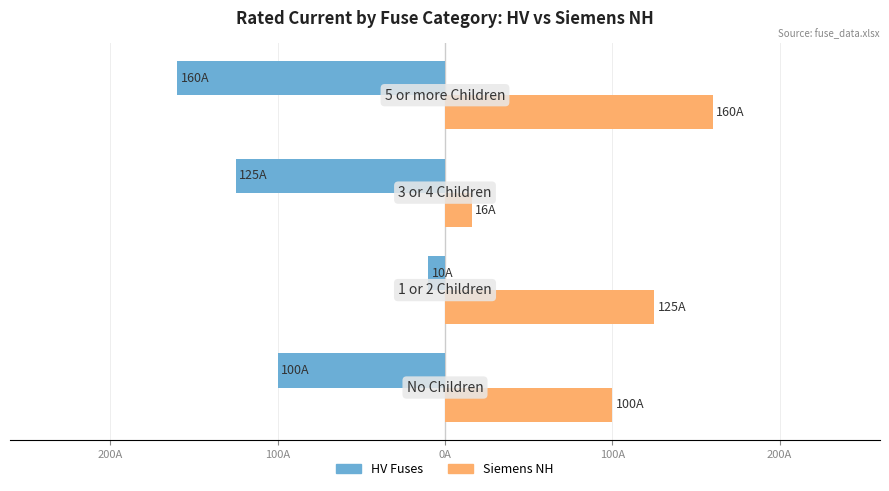

Count the Siemens NH values in the range 100 to 160.

3